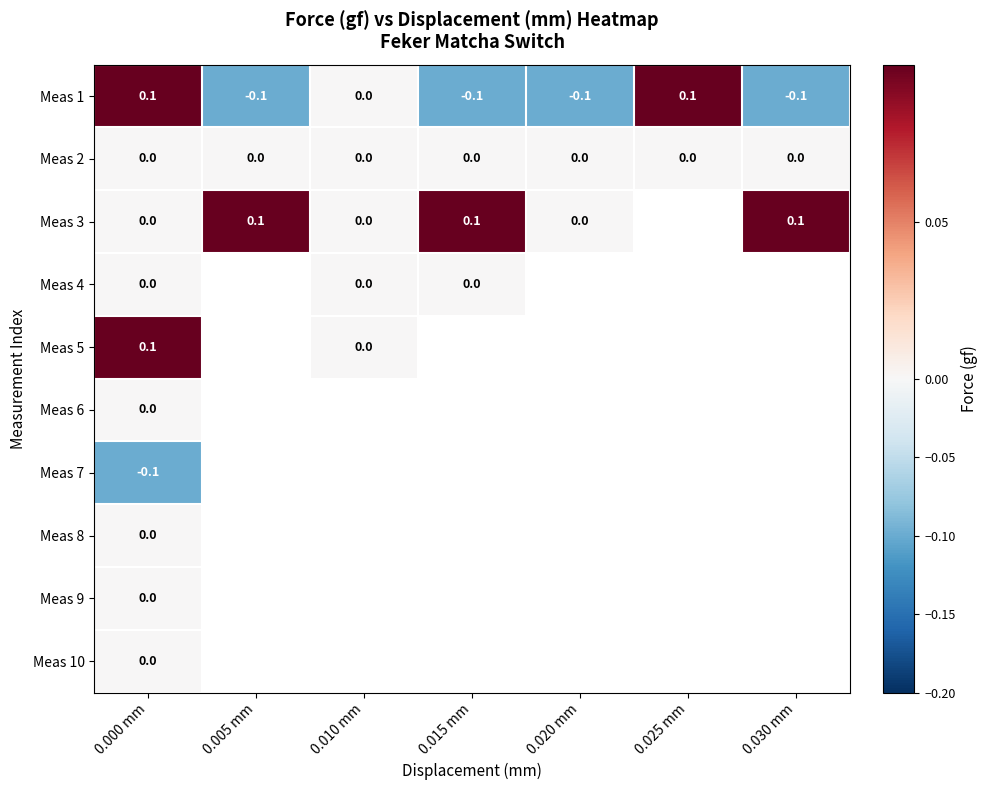

At how many categories does at least one series exceed 0?

5